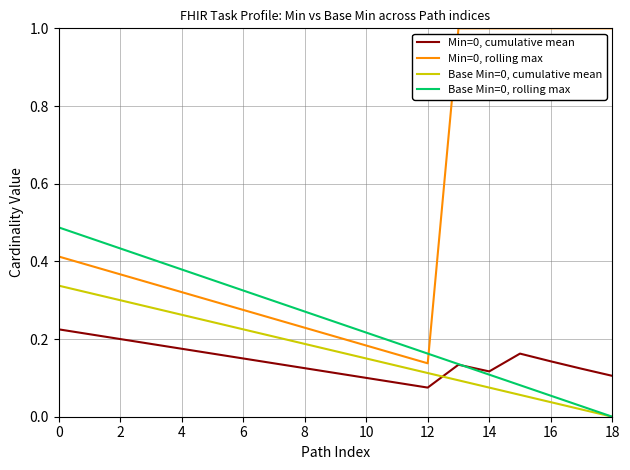

What is the greatest value displayed?

1.0